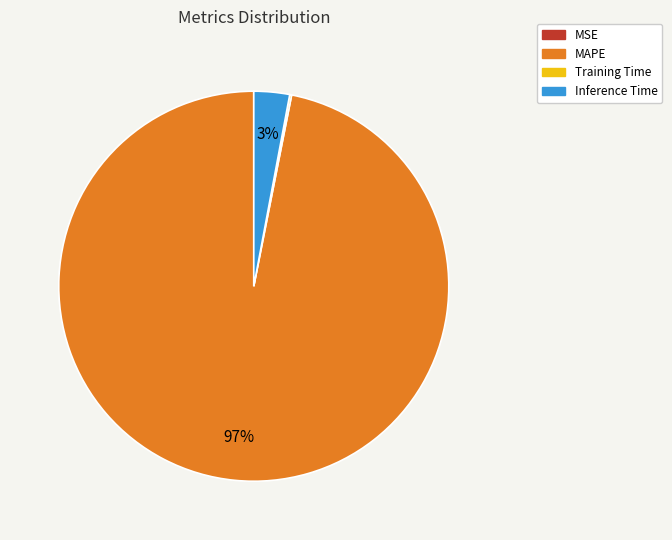

What percentage is the MAPE slice, to the nearest percent?

97%